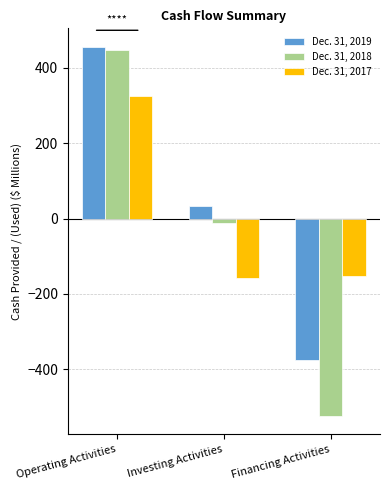

What is the approximate value of Dec. 31, 2018 at Operating Activities?

448.9